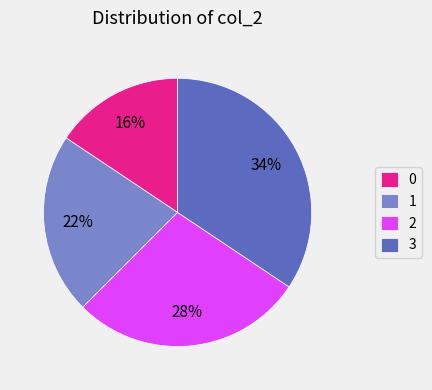

Between 0 and 3, which is larger?

3